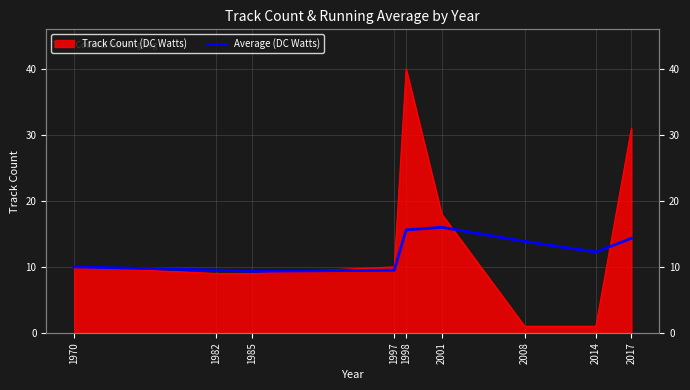

At which category does the data reach its first local valley?

1985